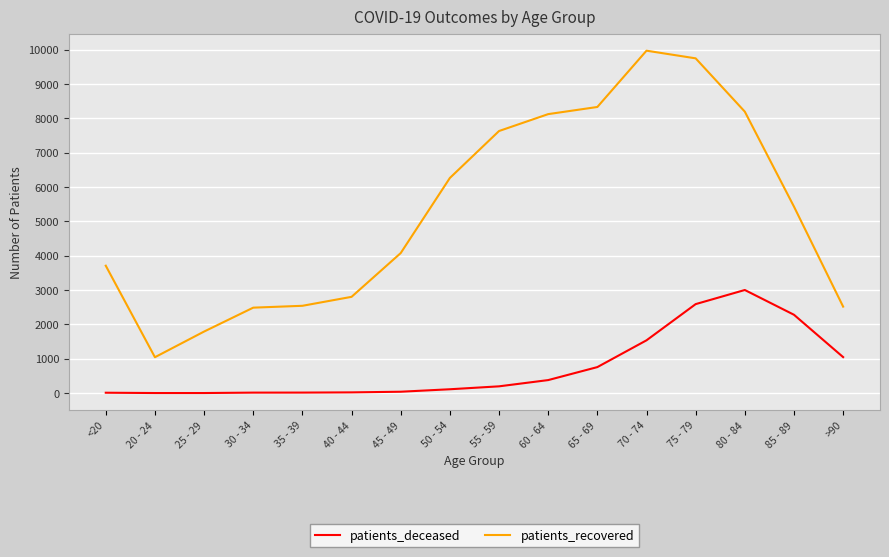

Is the value of patients_recovered at 40 - 44 greater than the value of patients_deceased at 85 - 89?

Yes